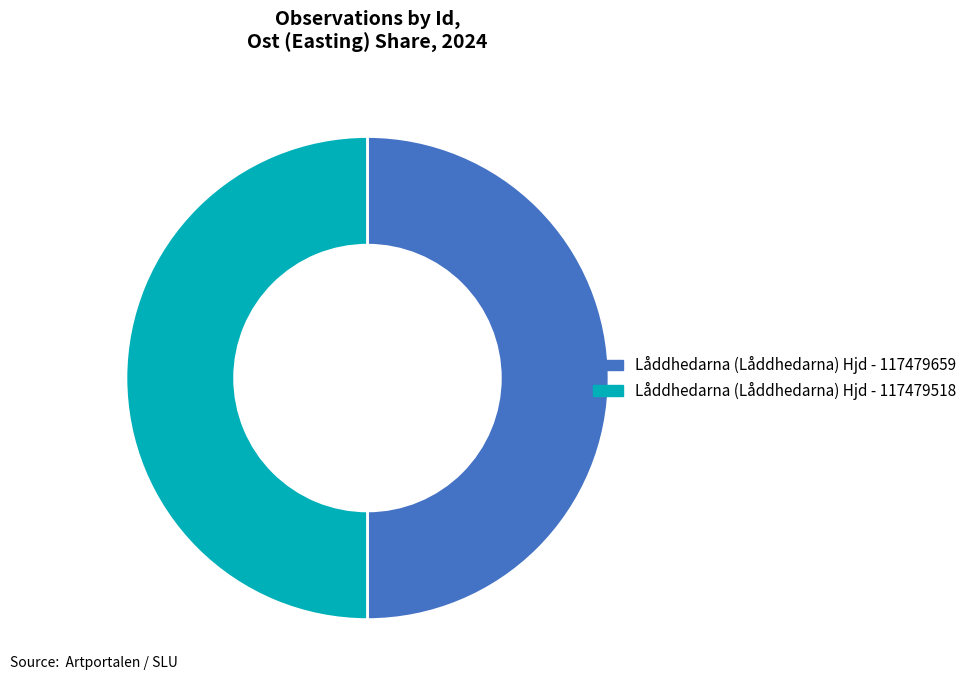

True or false: Låddhedarna (Låddhedarna) Hjd - 117479518 accounts for 44% of the total.

False